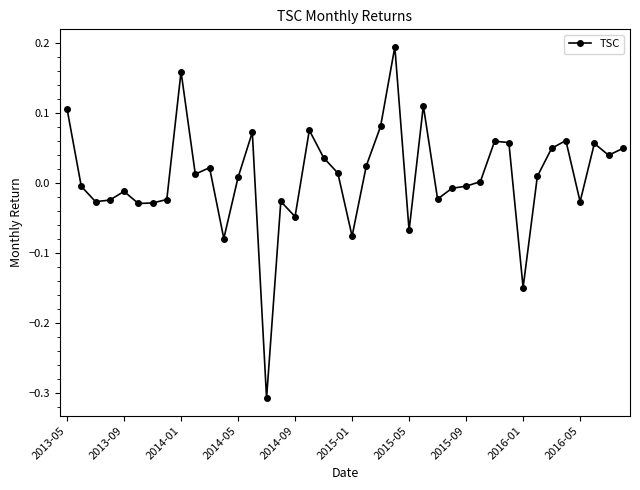

Does the chart display data point markers on the line(s)?

Yes